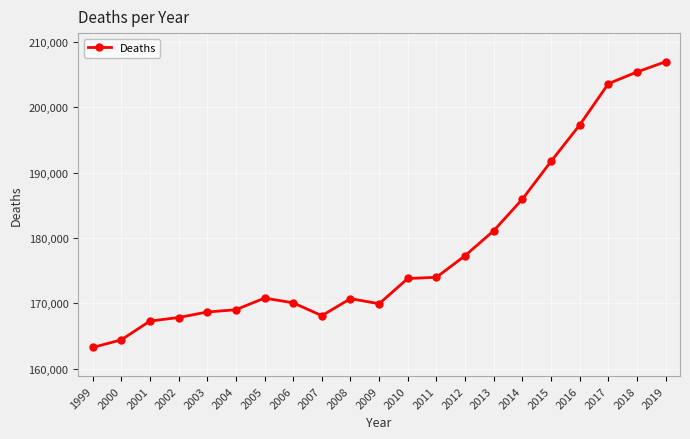

What is the sum of all values?

3747187